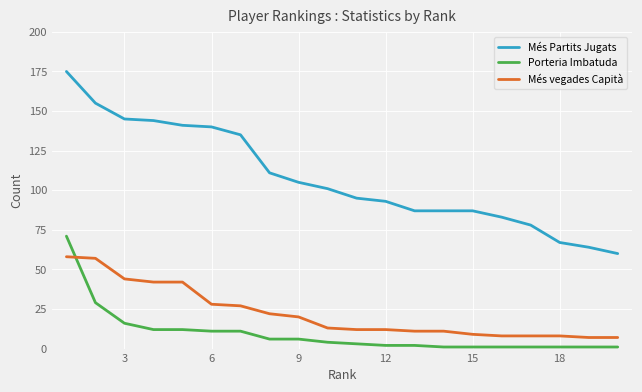

How many lines are shown in the chart?

3